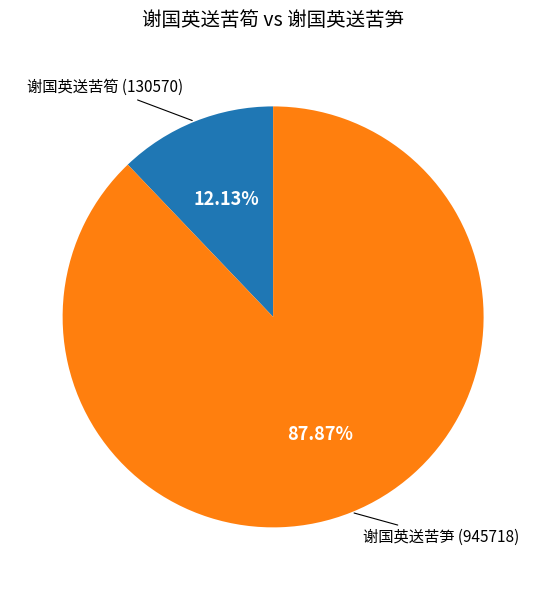

What portion of the pie excludes 谢国英送苦笋?

12.1%